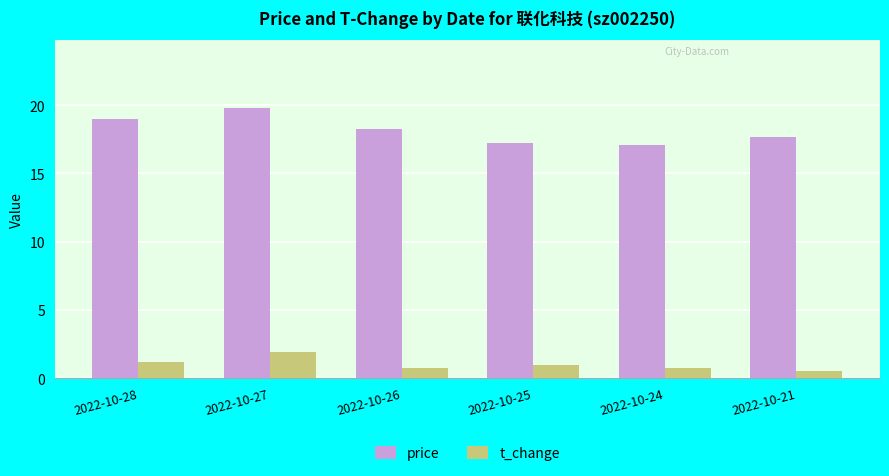

Which series has the widest spread of values?

price